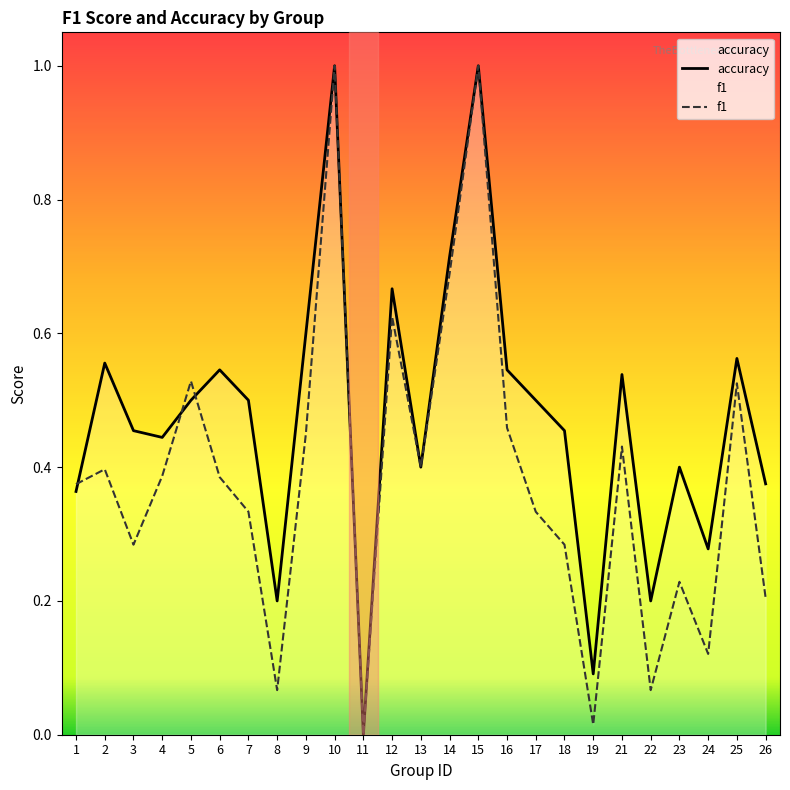

At how many categories does at least one series exceed 0?

24